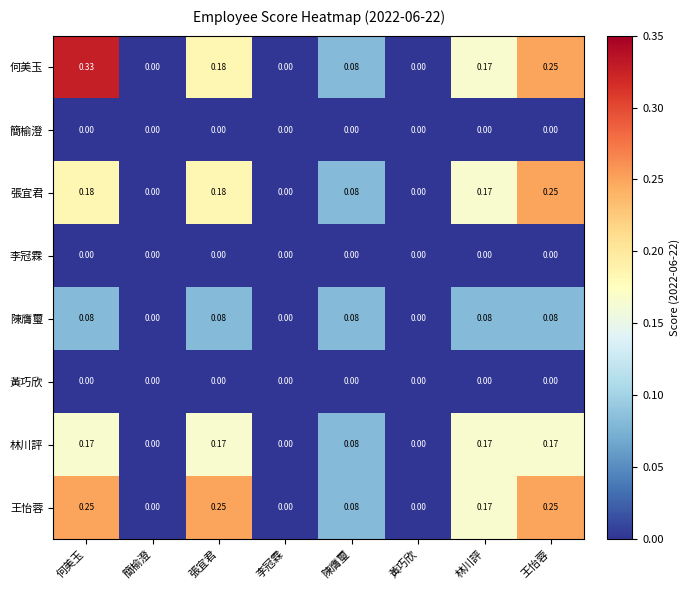

Which series has the widest spread of values?

何美玉